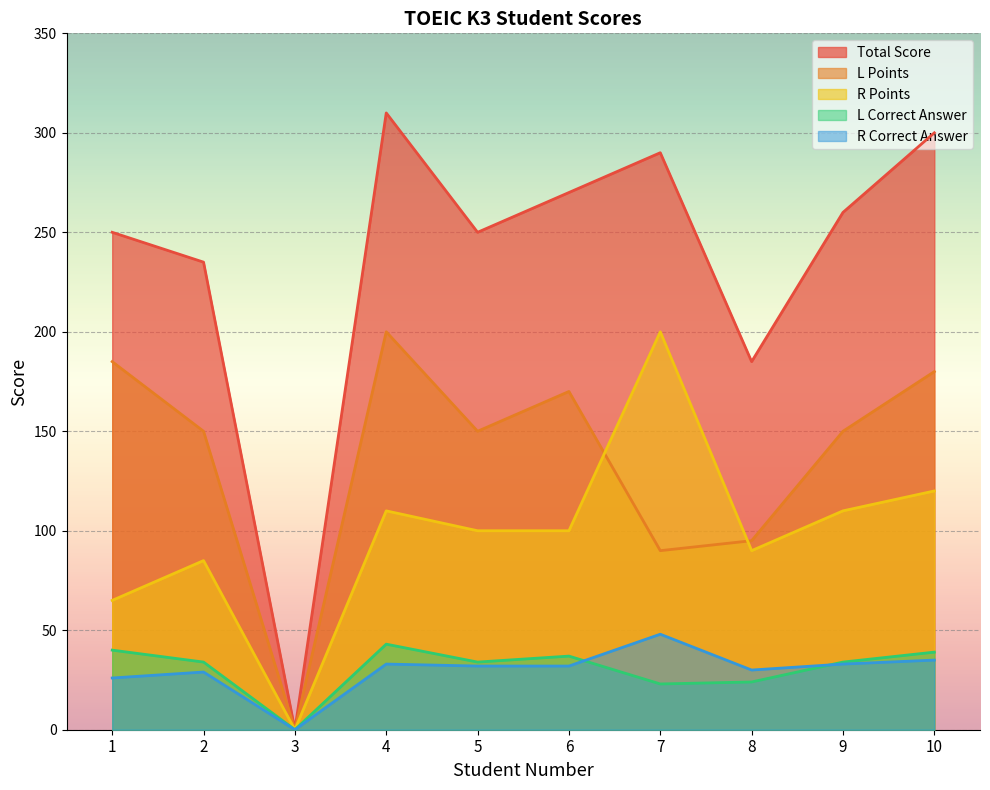

The R Correct Answer series shows 45 at 8. True or false?

False